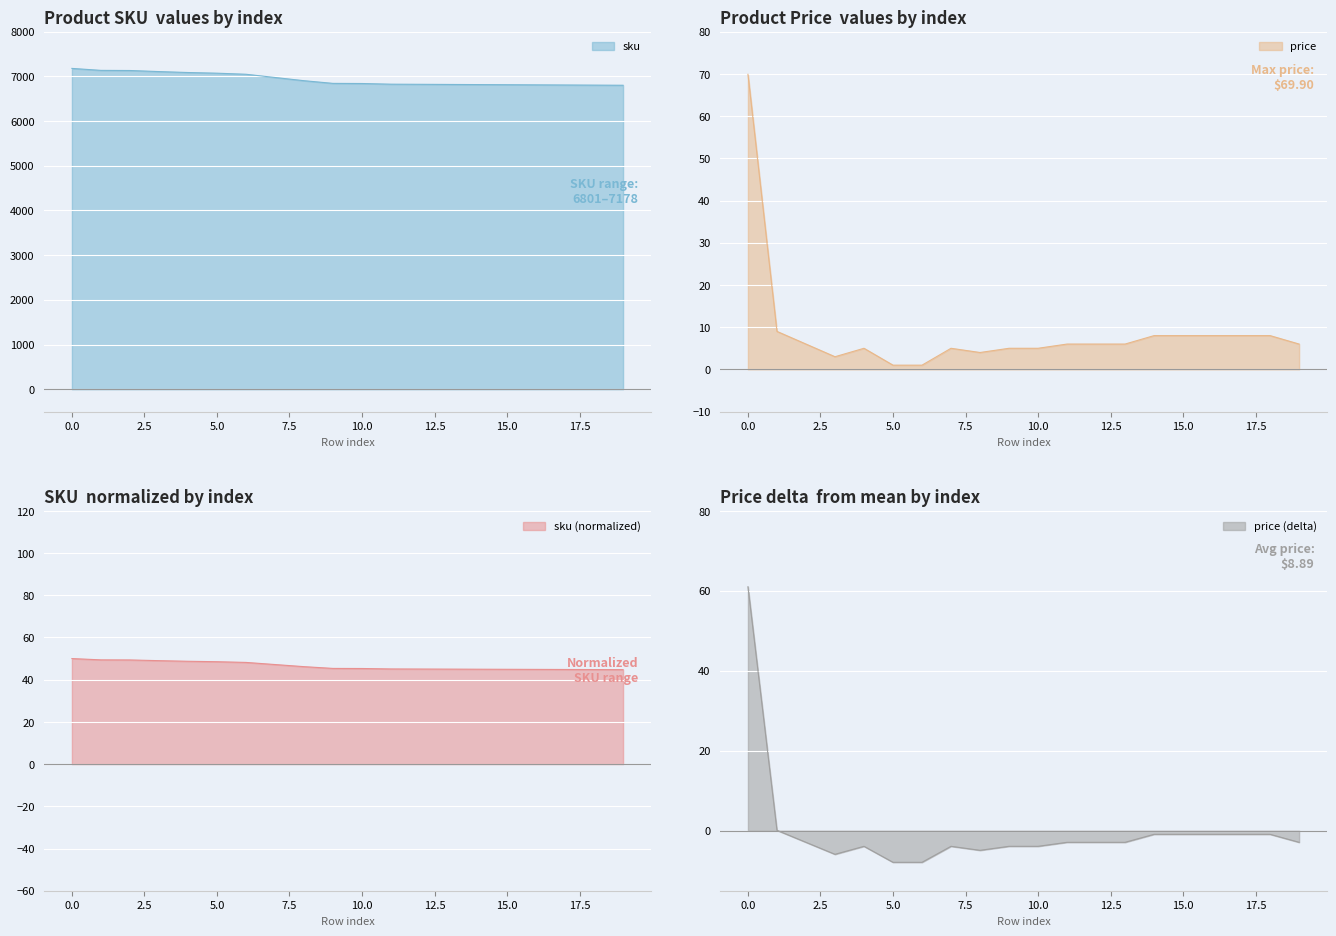

Read the sku value at 13.

6819.0